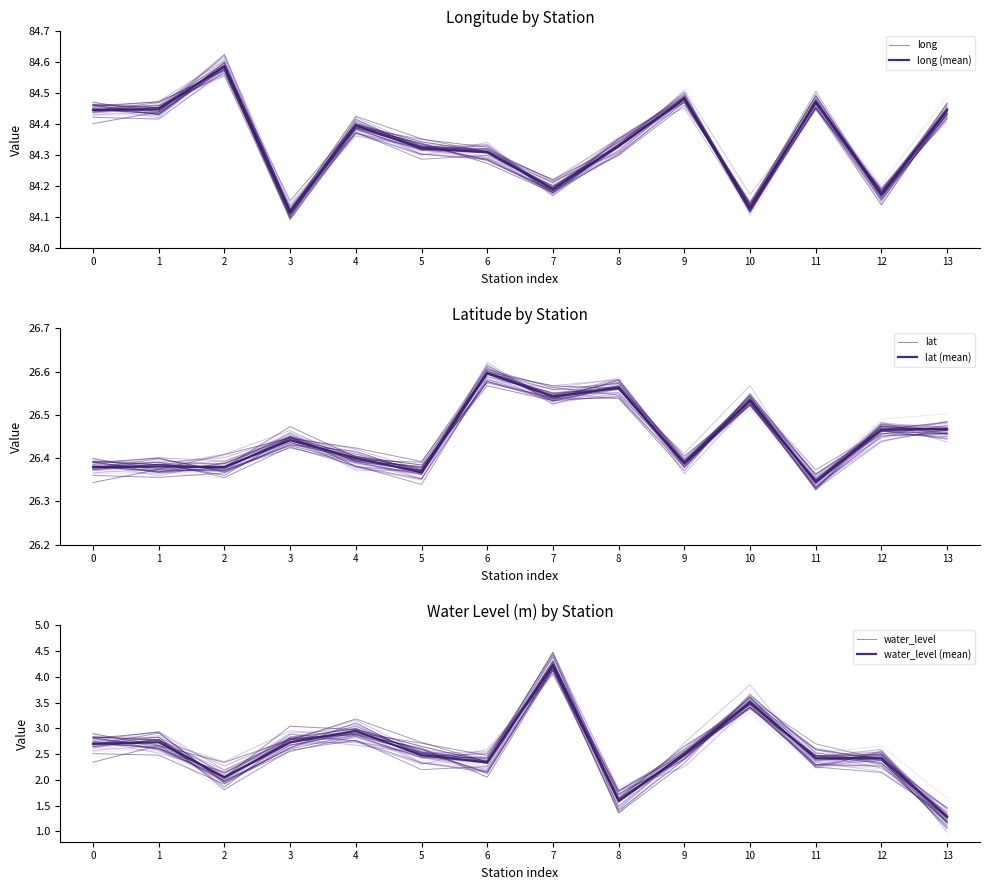

What are all the series names shown in the legend?

long, long (mean), lat, lat (mean), water_level, water_level (mean)